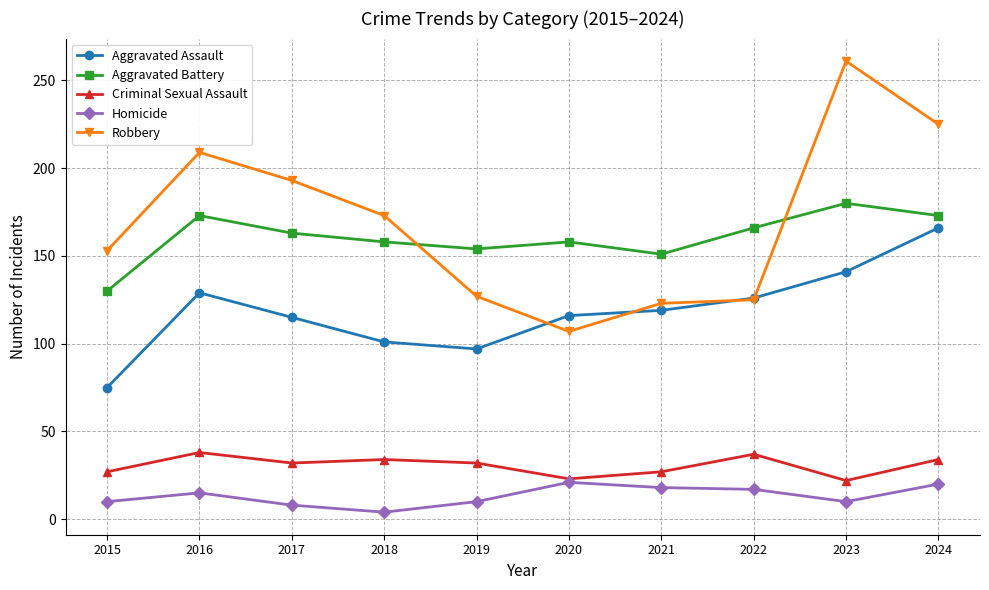

At which label does Aggravated Assault first exceed 119?

2016